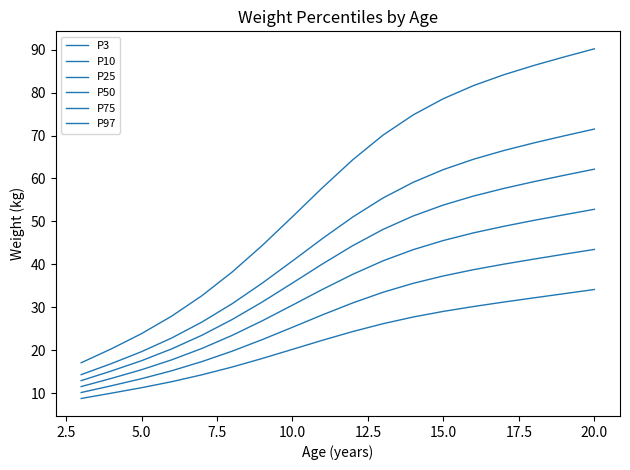

Reading left to right, list all the values displayed in this chart.

P3: 8.8	10.0	11.3	12.7	14.3	16.1	18.1	20.2	22.4	24.4	26.2	27.8	29.1	30.2	31.2	32.2	33.2	34.1
P10: 10.2	11.7	13.4	15.2	17.4	19.8	22.5	25.4	28.3	31.0	33.5	35.6	37.3	38.8	40.0	41.2	42.4	43.5
P25: 11.6	13.5	15.5	17.8	20.4	23.5	26.9	30.5	34.2	37.7	40.8	43.4	45.6	47.3	48.9	50.2	51.5	52.8
P50: 12.9	15.2	17.6	20.3	23.5	27.2	31.2	35.7	40.1	44.4	48.1	51.3	53.8	55.9	57.7	59.3	60.7	62.2
P75: 14.3	16.9	19.7	22.9	26.6	30.8	35.6	40.8	46.0	51.0	55.5	59.1	62.1	64.5	66.5	68.3	69.9	71.5
P97: 17.1	20.3	23.9	28.0	32.7	38.2	44.4	51.1	57.9	64.4	70.1	74.8	78.6	81.6	84.1	86.3	88.3	90.2